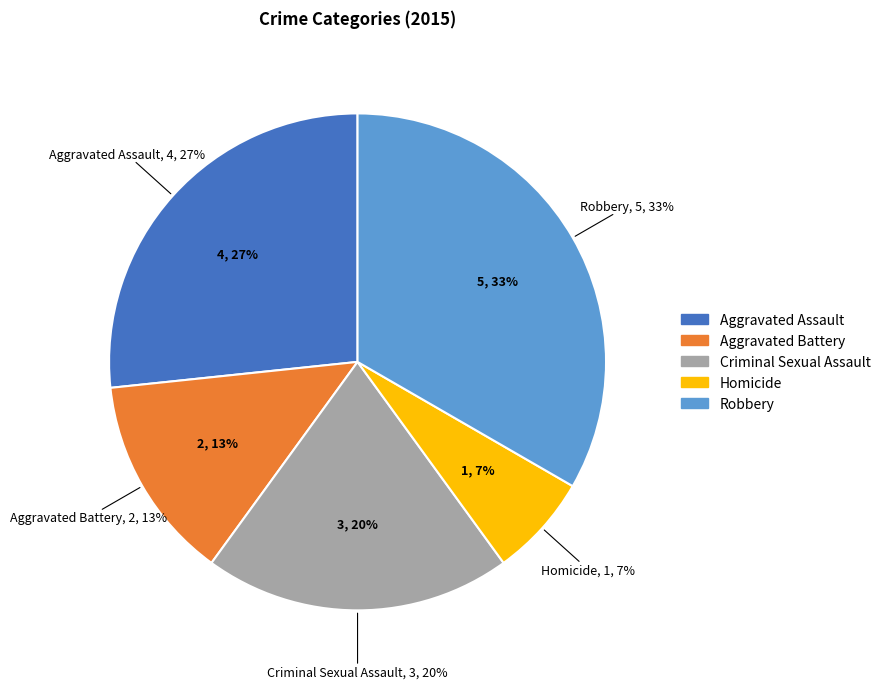

Which has a higher value, Criminal Sexual Assault or Robbery?

Robbery